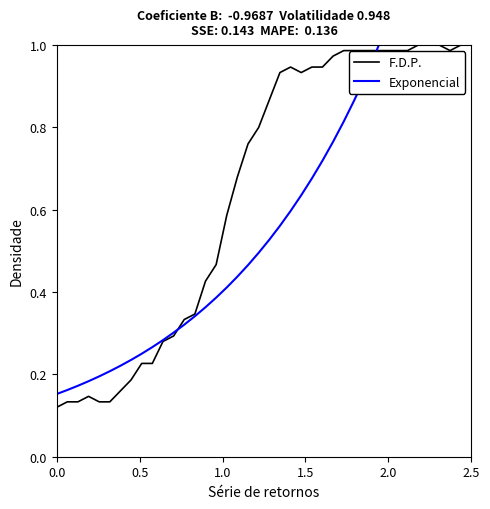

Does the chart display data point markers on the line(s)?

No